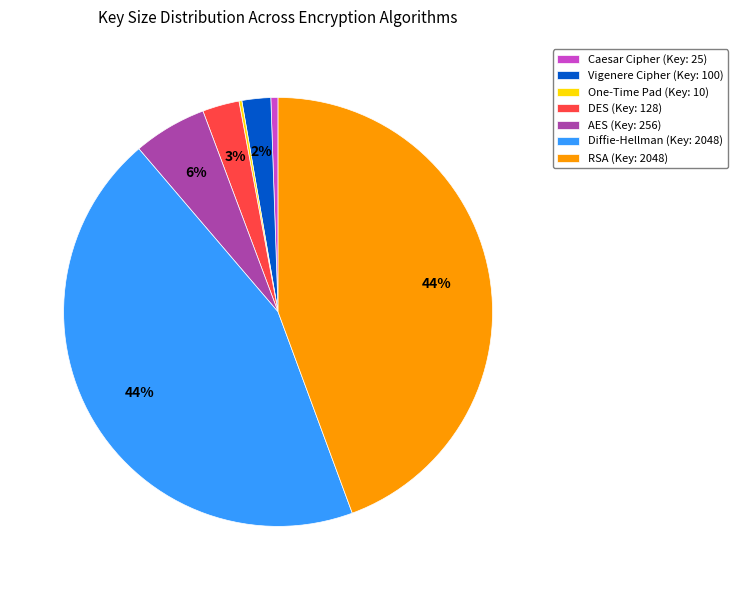

To the nearest percent, what is the average slice percentage?

14%